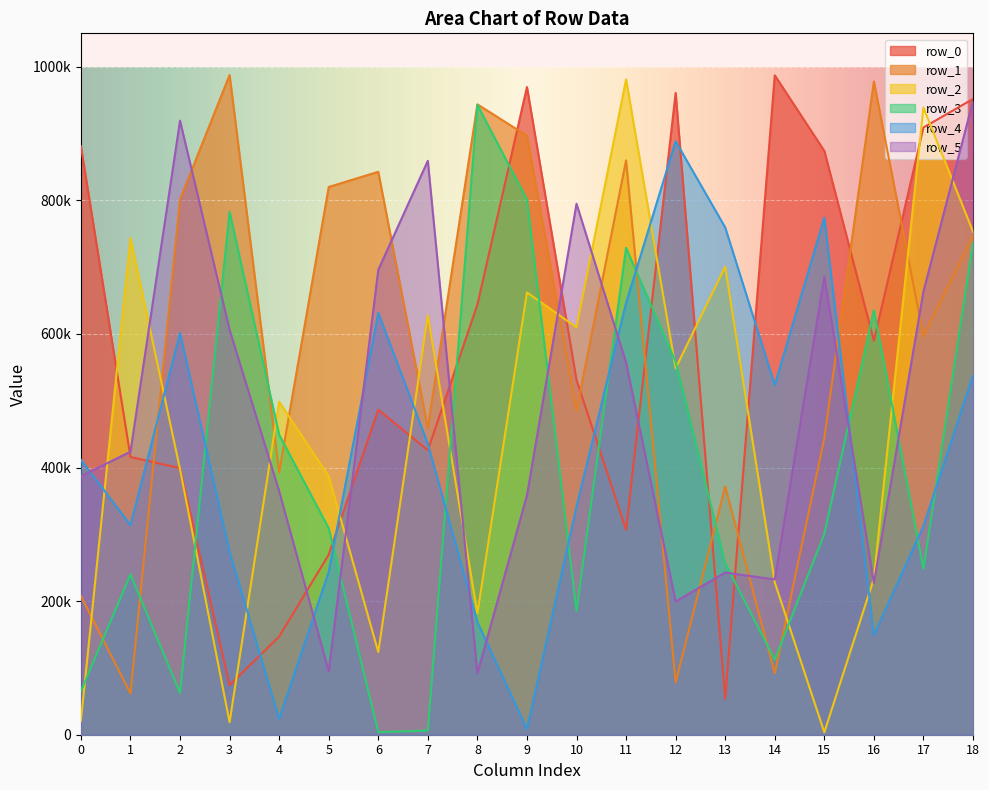

Where do row_5 and row_1 first cross each other?

2 and 3